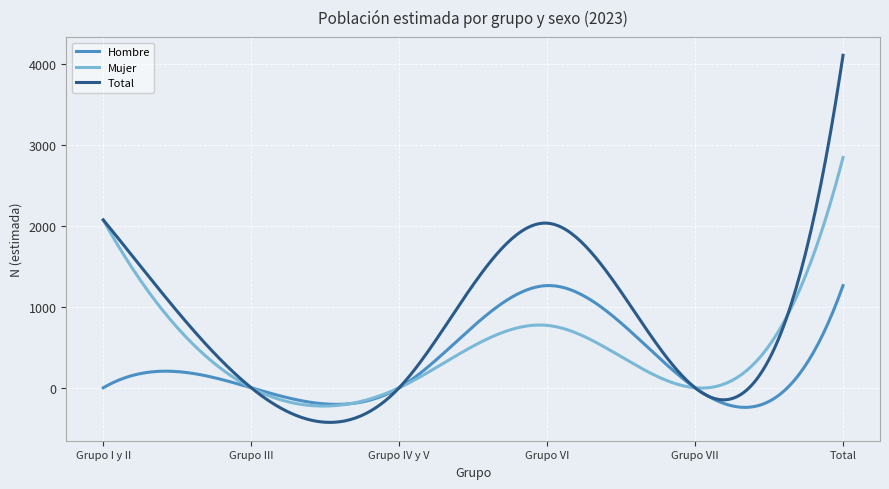

What is the greatest value displayed?

4106.0